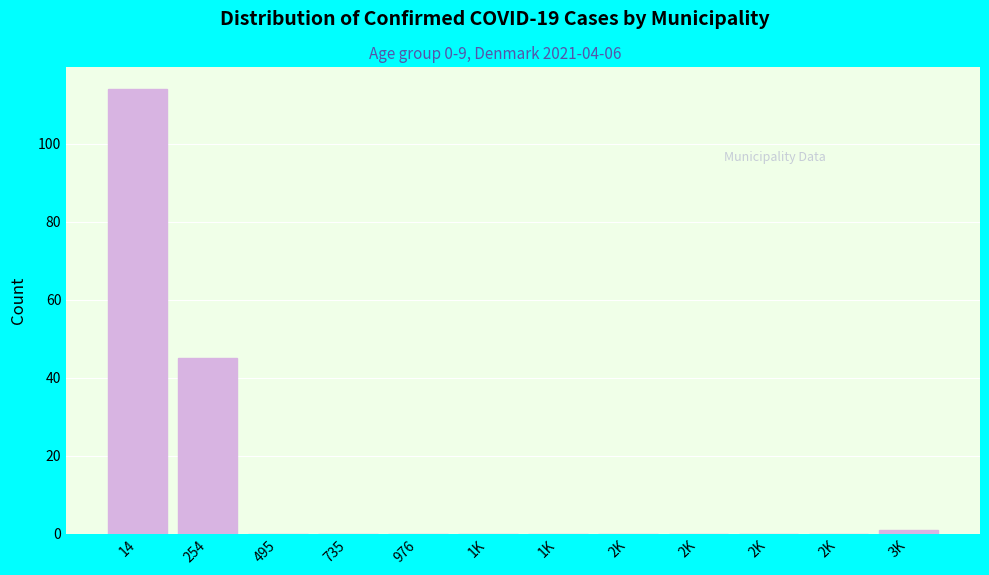

Count the number of data series in this chart.

1